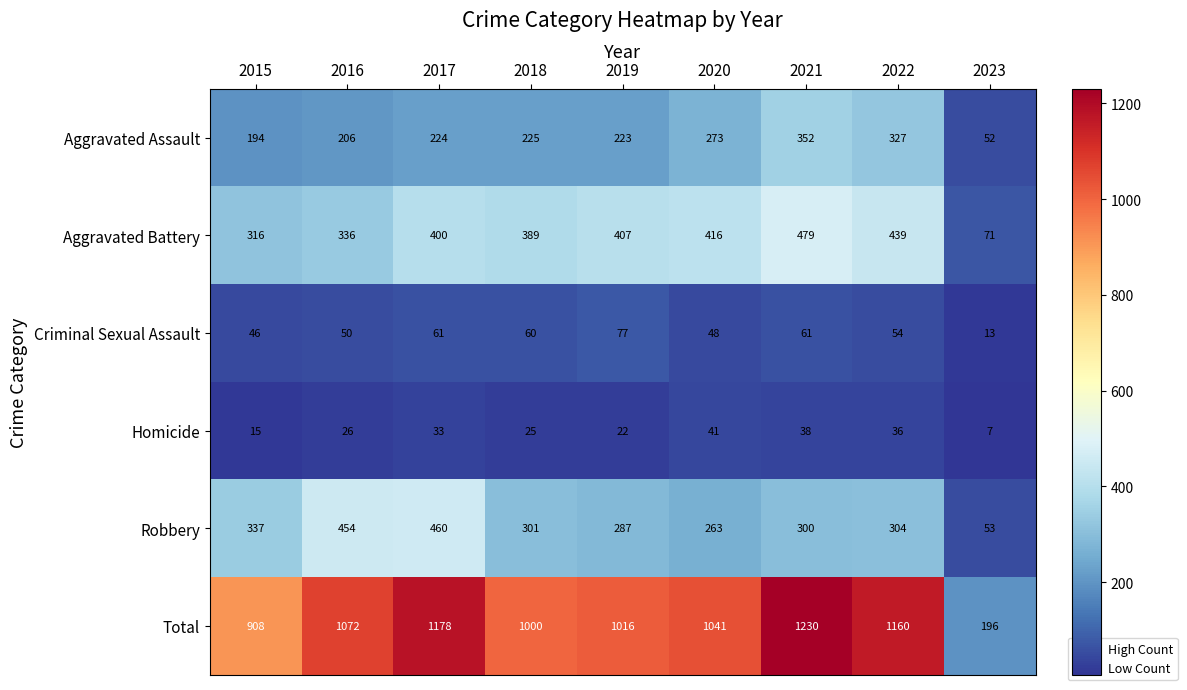

How many distinct data groups are displayed?

6